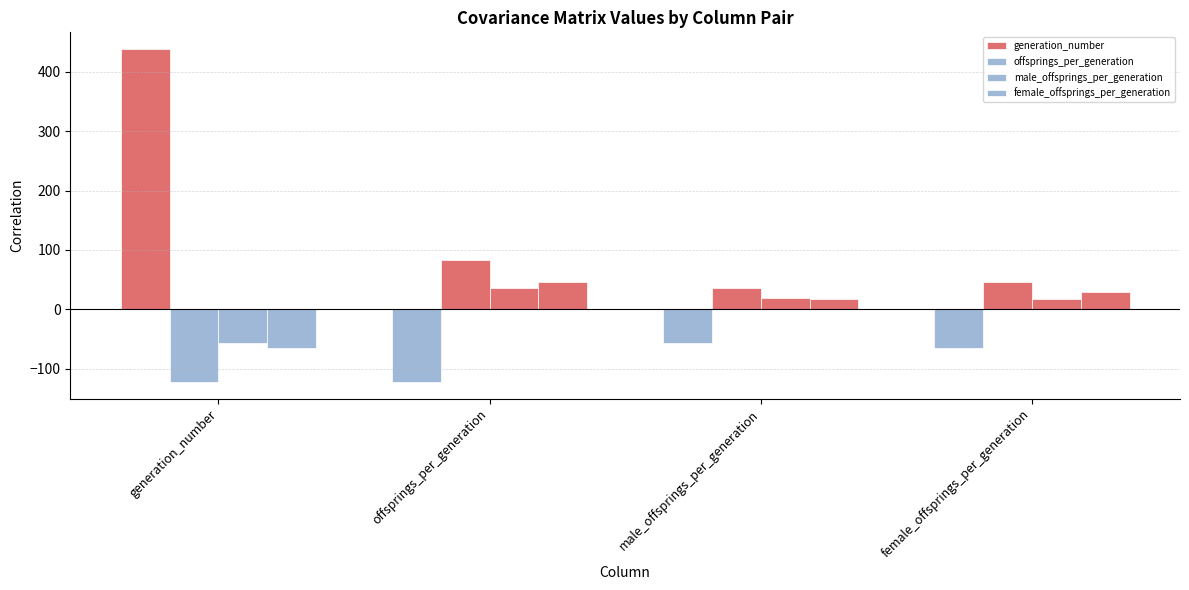

Which series has the largest range (max minus min)?

generation_number